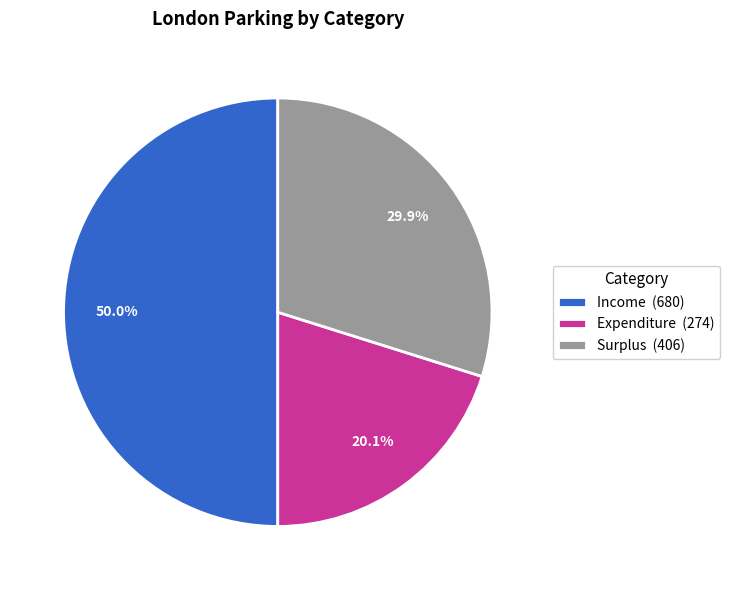

Which has a higher value, Expenditure or Income?

Income